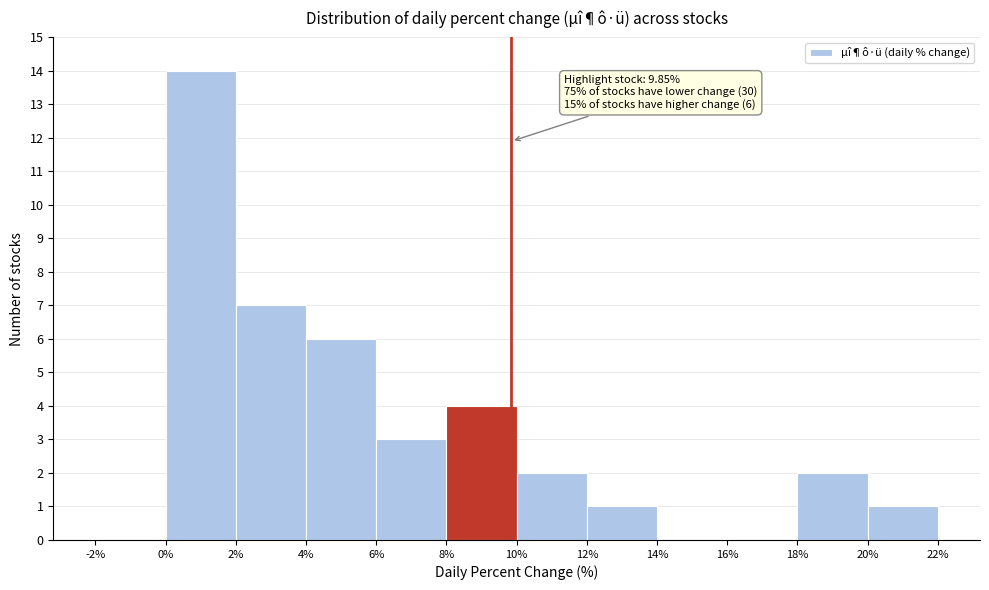

Which range on the x-axis has the tallest bar?

0% to 2%